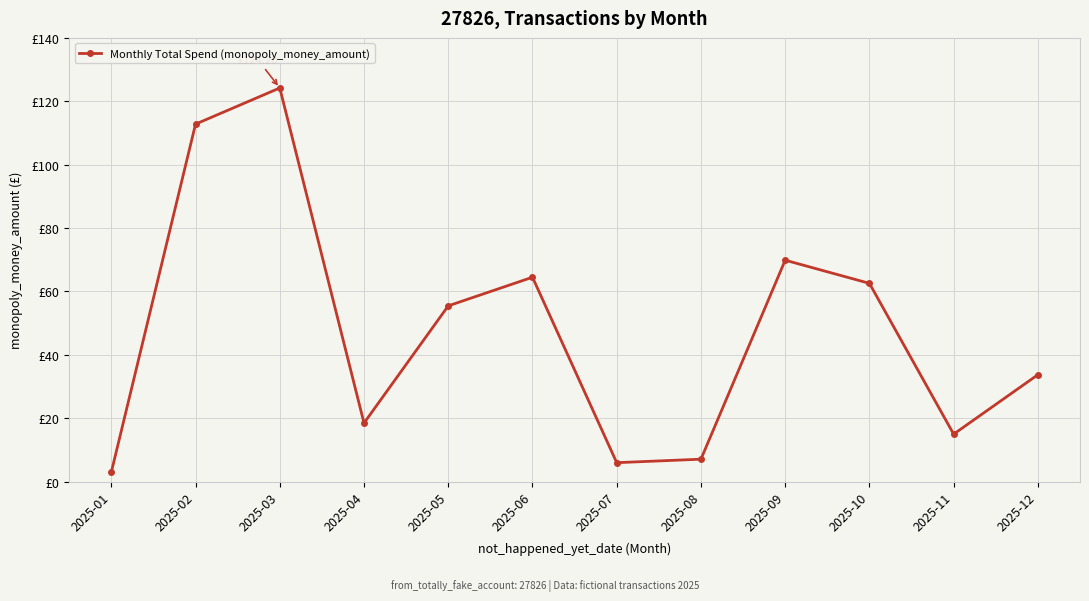

At which label does the data first exceed 55?

2025-02